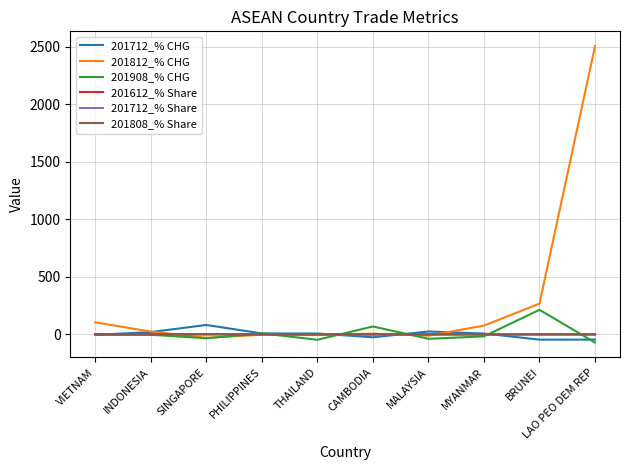

The 201612_% Share series shows 0.0 at MYANMAR. True or false?

True